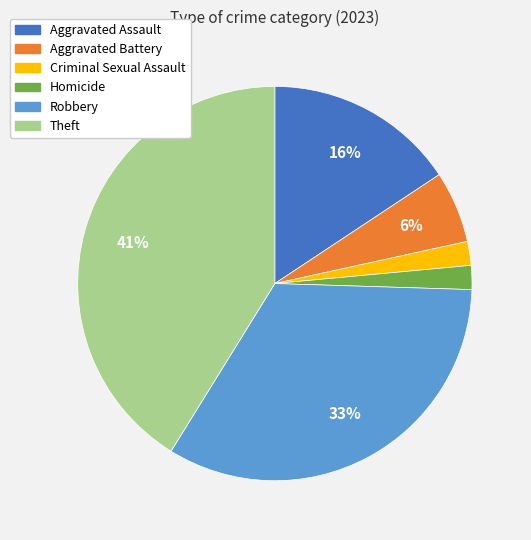

How many segments does this pie chart have?

6